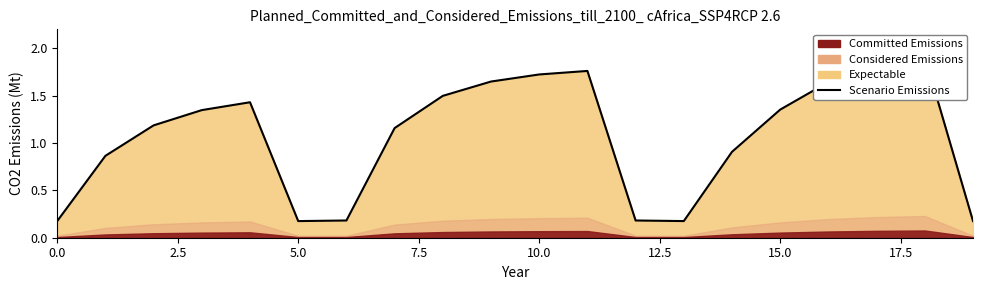

What is the approximate value at 10?

1.7